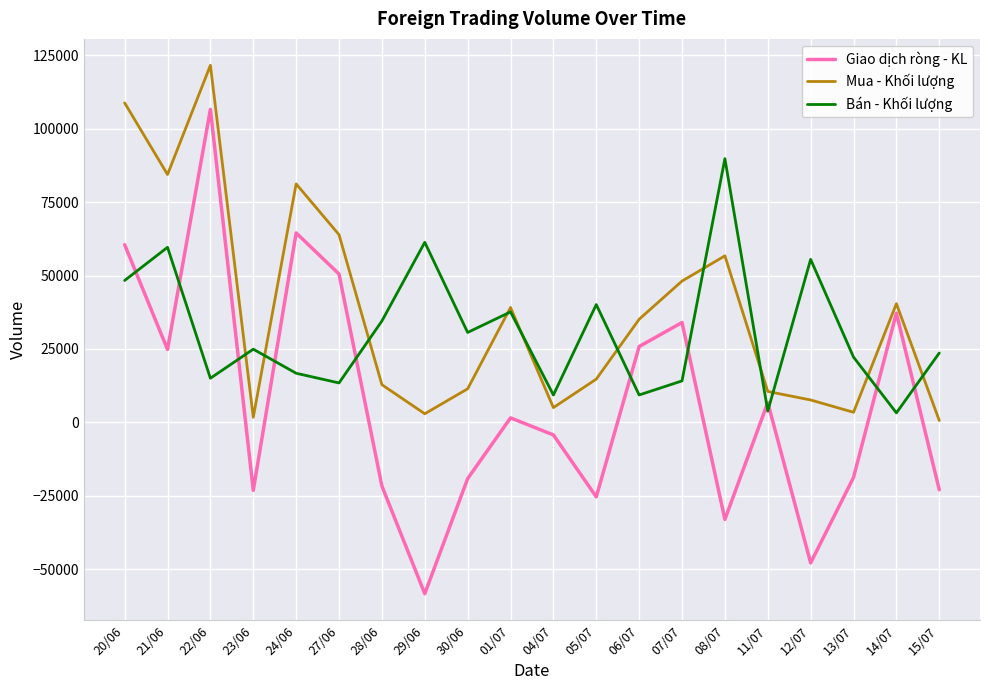

Which series changed the most between 27/06 and 07/07?

Giao dịch ròng - KL